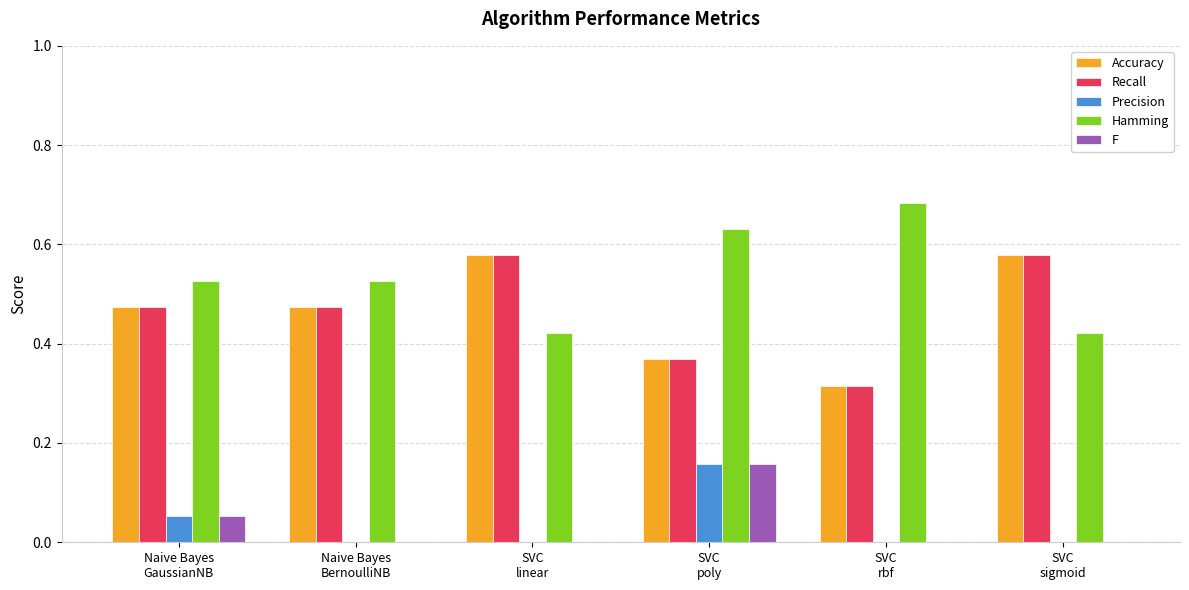

Which series has the largest total across all categories?

Hamming